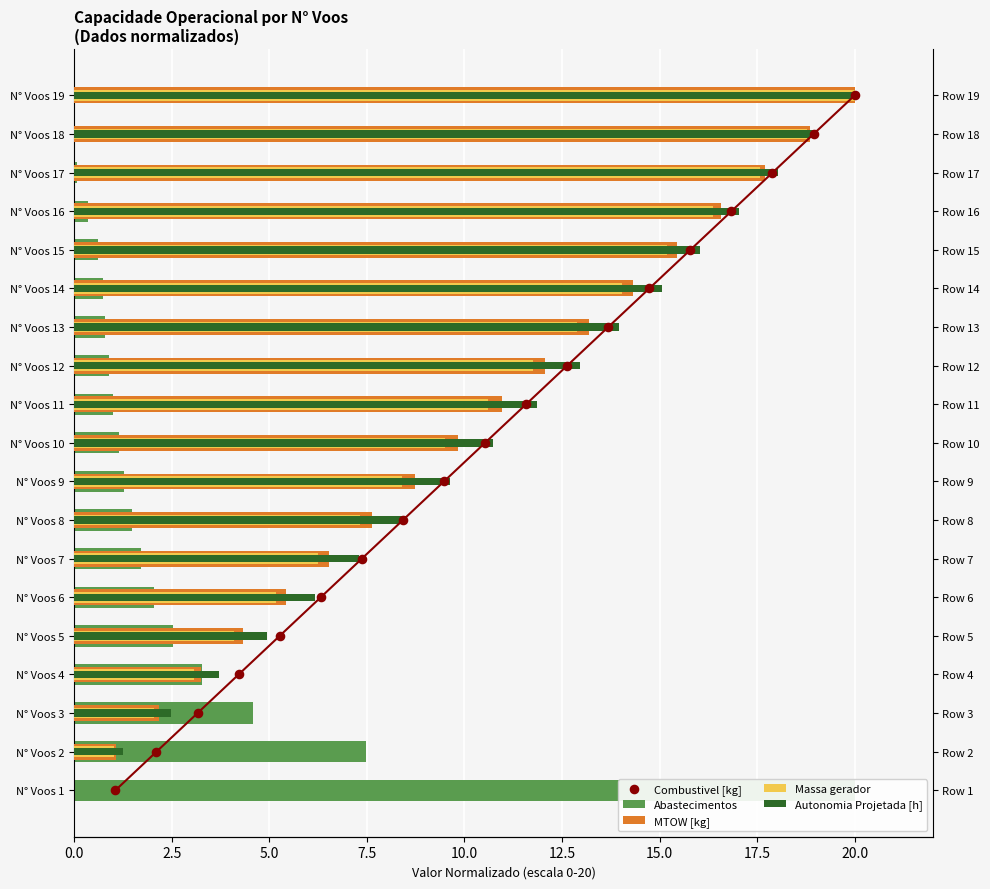

What are all the series names shown in the legend?

Abastecimentos, MTOW [kg], Massa gerador, Autonomia Projetada [h], Combustivel [kg]